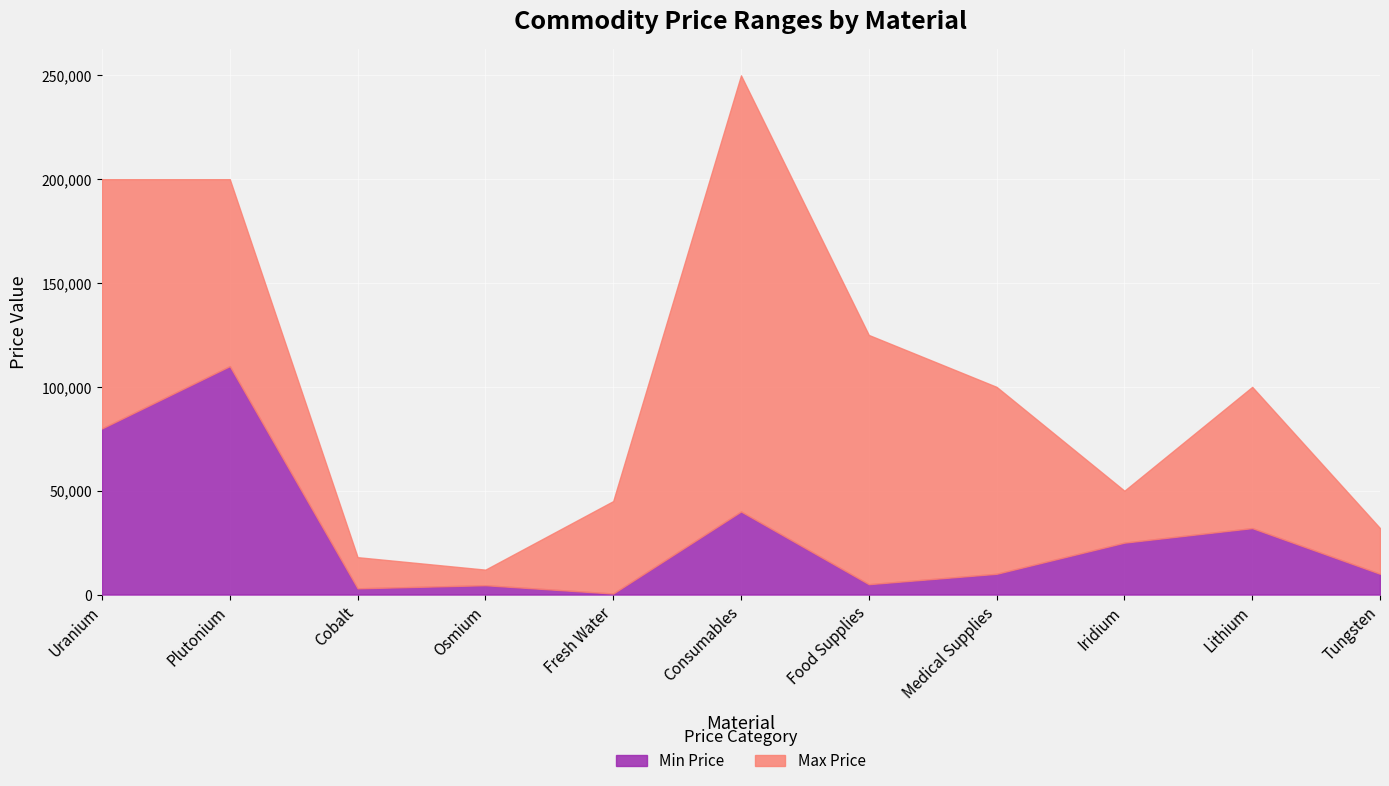

Reading left to right, list all the values displayed in this chart.

Min Price: Uranium=80000	Plutonium=110000	Cobalt=3000	Osmium=4500	Fresh Water=500	Consumables=40000	Food Supplies=5000	Medical Supplies=10000	Iridium=25000	Lithium=32000	Tungsten=10000
Max Price: Uranium=200000	Plutonium=200000	Cobalt=18000	Osmium=12000	Fresh Water=45000	Consumables=250000	Food Supplies=125000	Medical Supplies=100000	Iridium=50000	Lithium=100000	Tungsten=32000